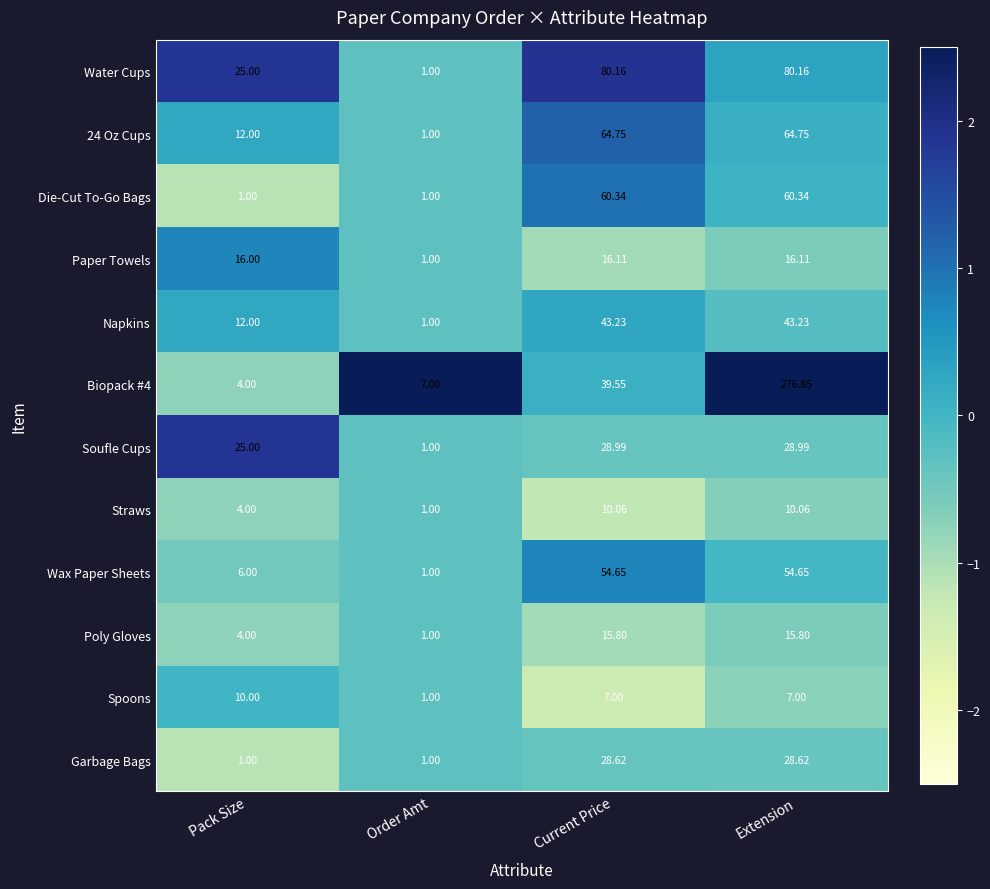

What is the maximum value shown in the chart?

276.9